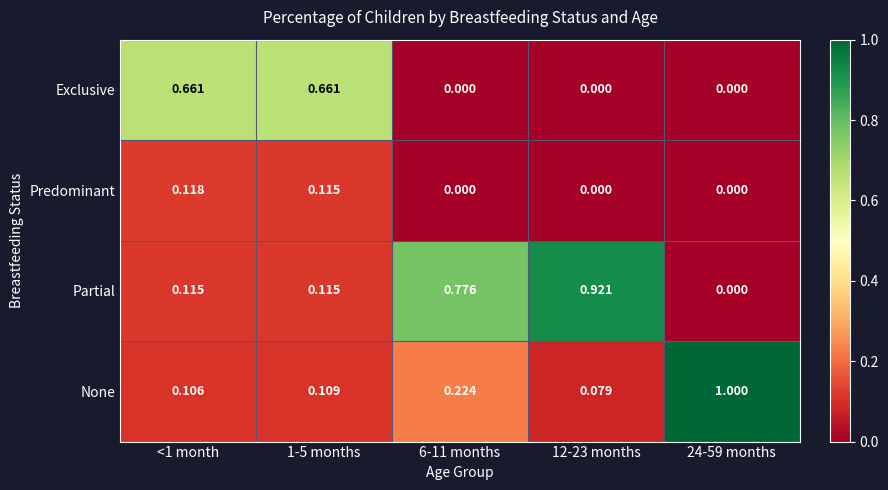

Which series has the largest total across all categories?

Partial